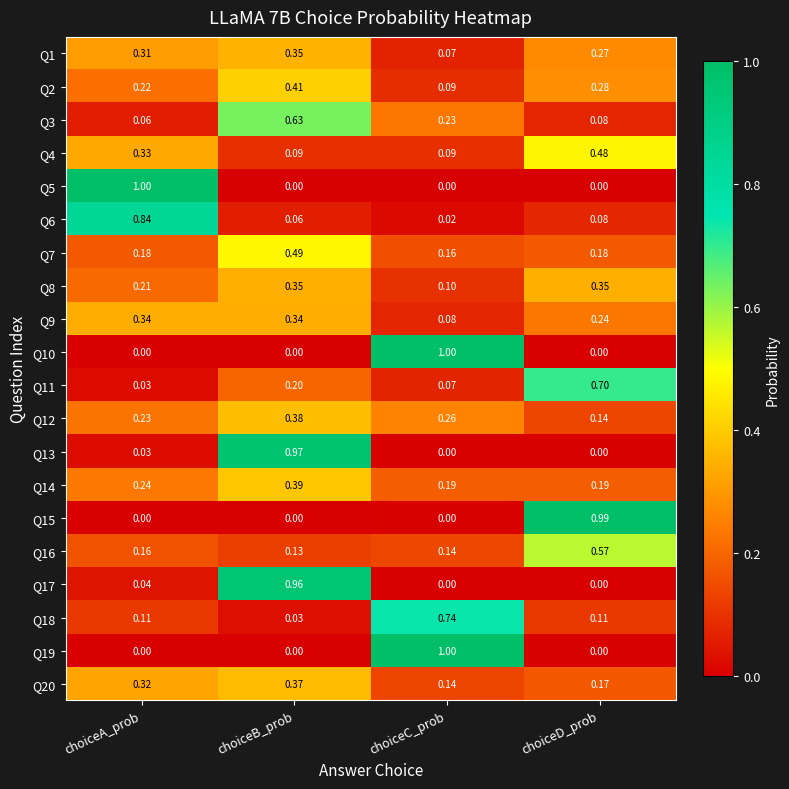

What is the difference between the highest and lowest values at choiceA_prob?

1.0